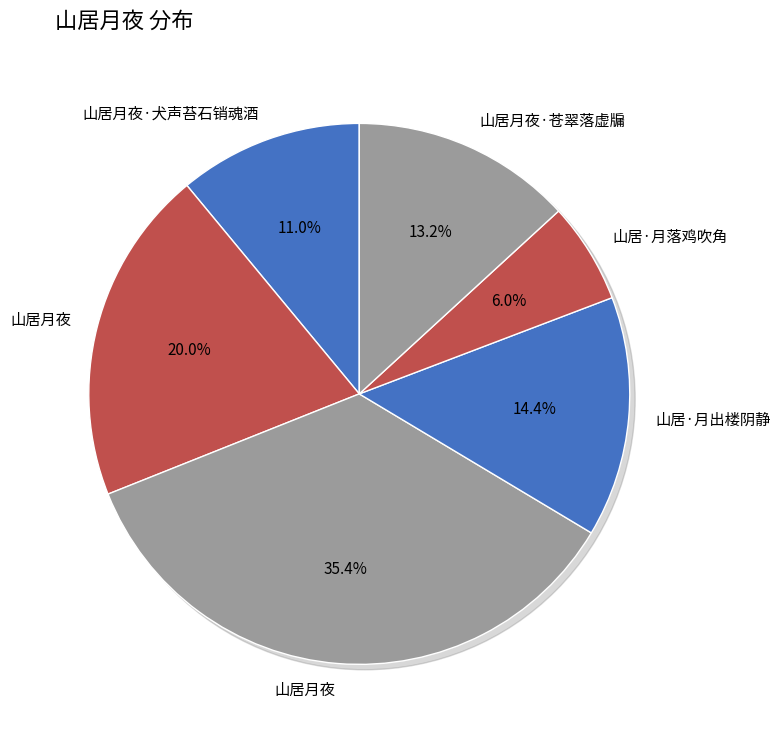

Is it true that 山居·月落鸡吹角 is 6% of the pie?

True